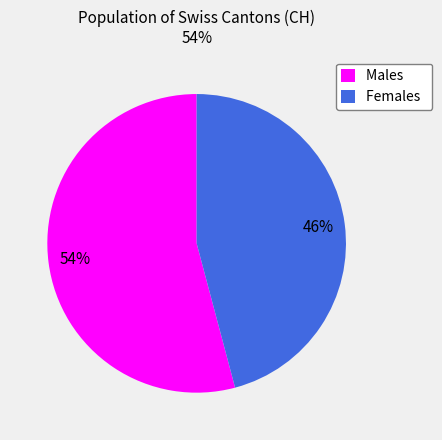

Do Males and Females together represent more than half of the pie?

Yes